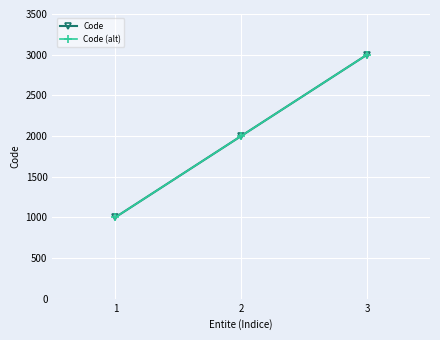

Is this an area chart (filled region under the line)?

No